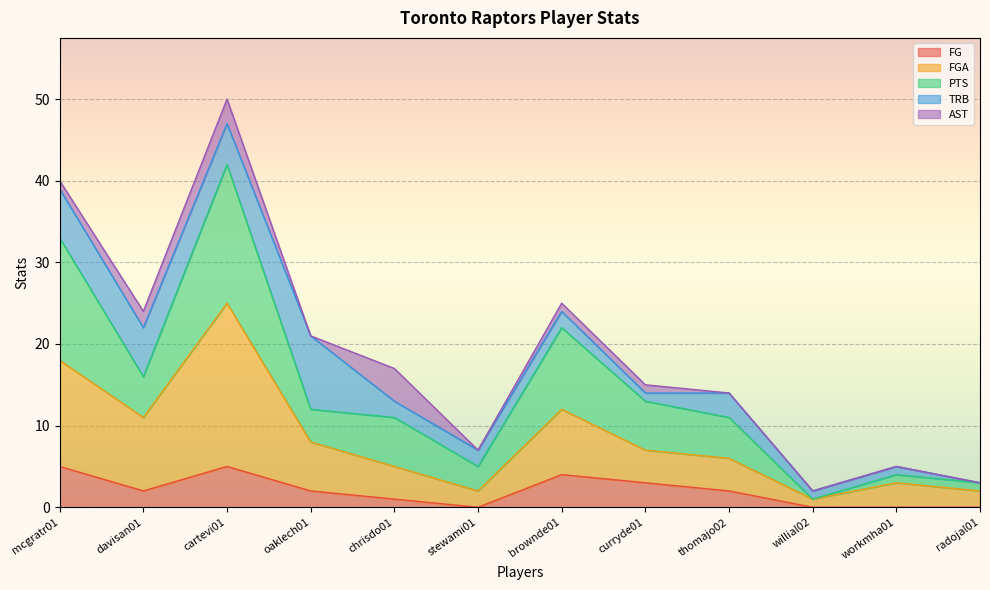

What is the highest value of the FG series?

5